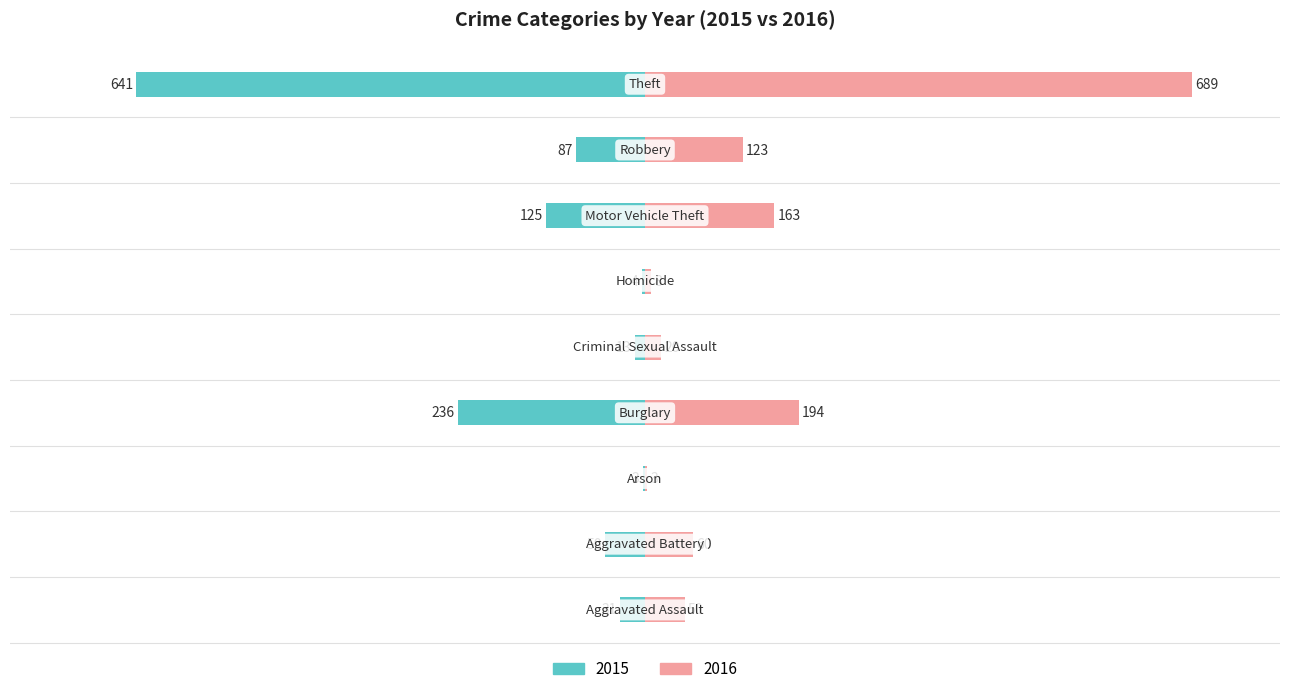

What is the sum of all 2016 values?

1310